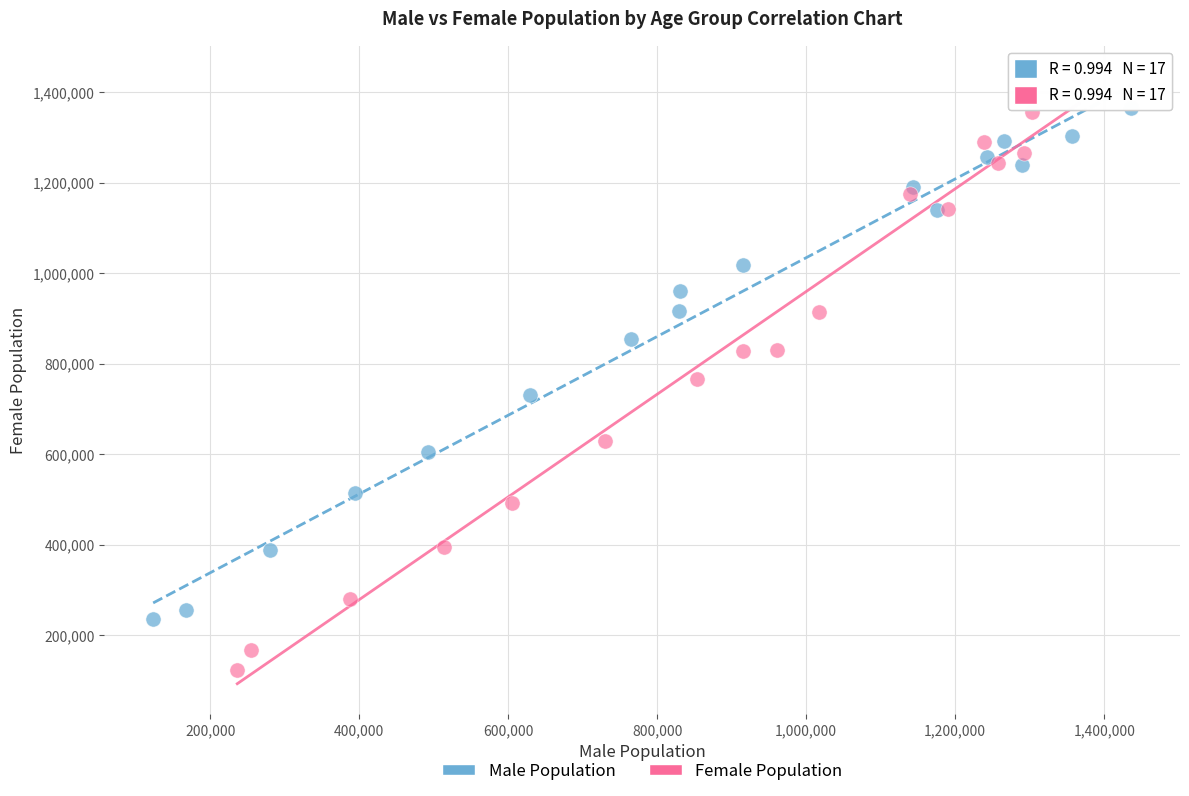

Which series contains the highest Y value?

Female Population